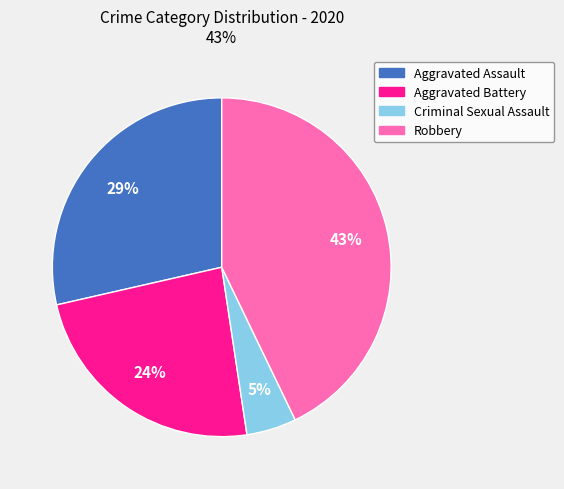

Is there any slice that represents more than half of the pie?

No